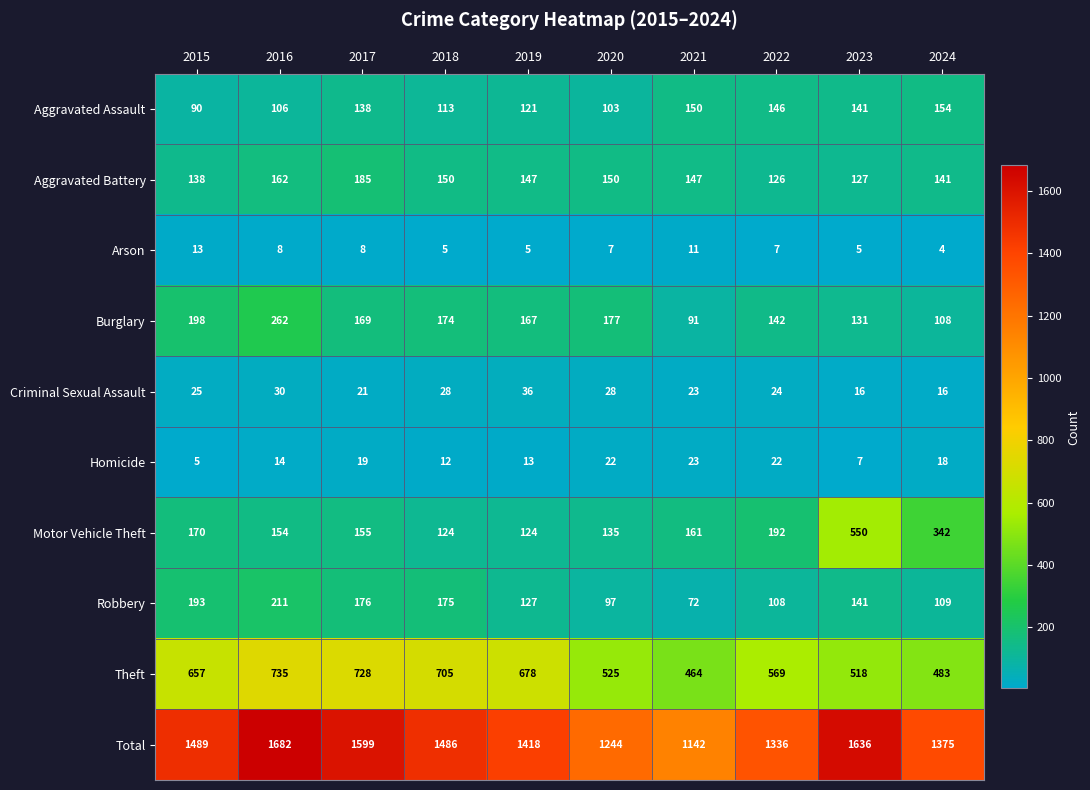

Count the number of data series in this chart.

10